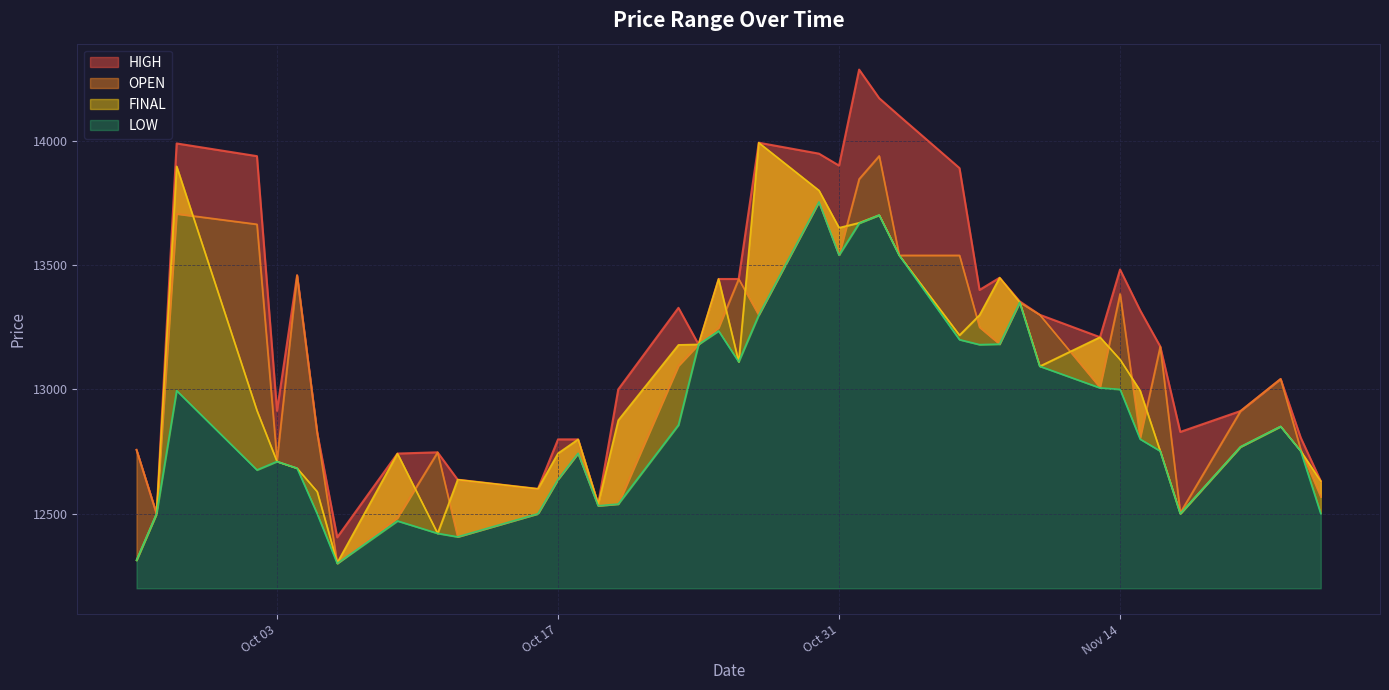

What is the maximum value shown in the chart?

14286